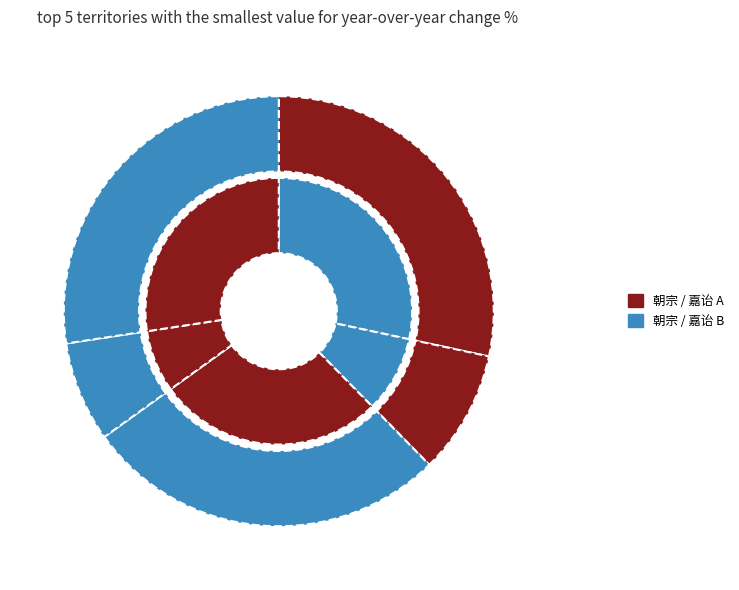

Approximately how many times larger is the value at 朝宗雨中醉归为娼女窃笑戏作两绝因继其韵 compared to 朝宗雨中醉归为娼女窃笑戏作两绝因继其韵 其二?

0.3